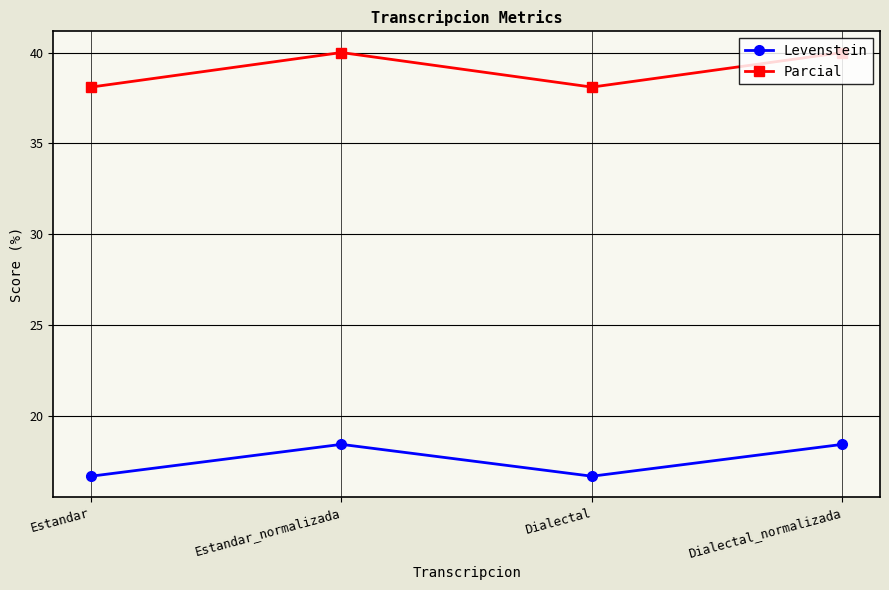

True or false: Levenstein has more than 0 interior local peaks.

True